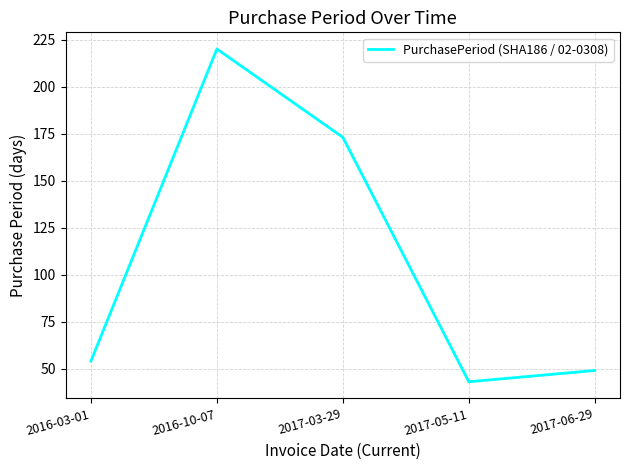

The chart shows a value of 220 at 2016-10-07. True or false?

True